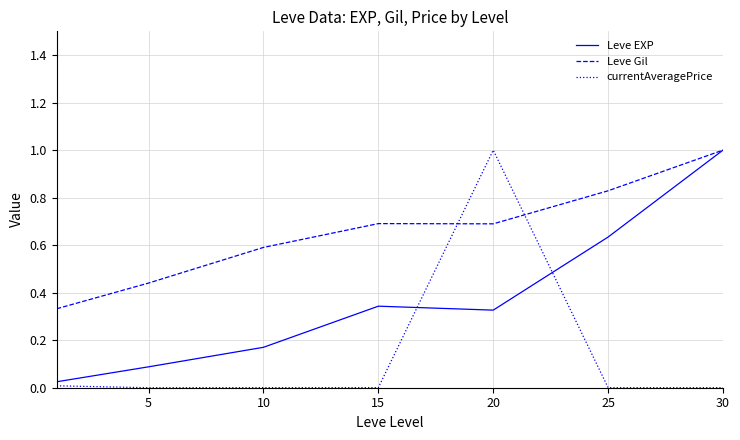

What is the highest value of the Leve Gil series?

1.0